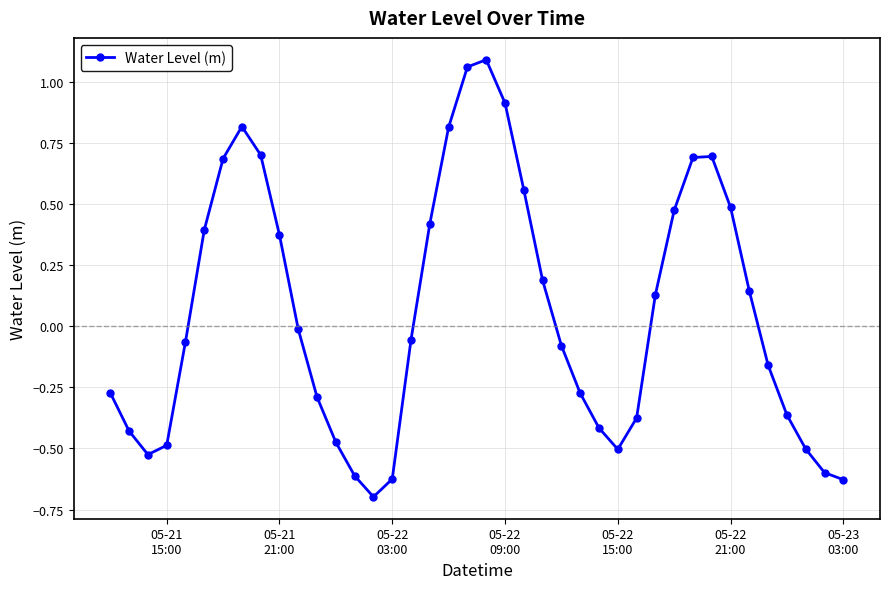

How many lines are shown in the chart?

1